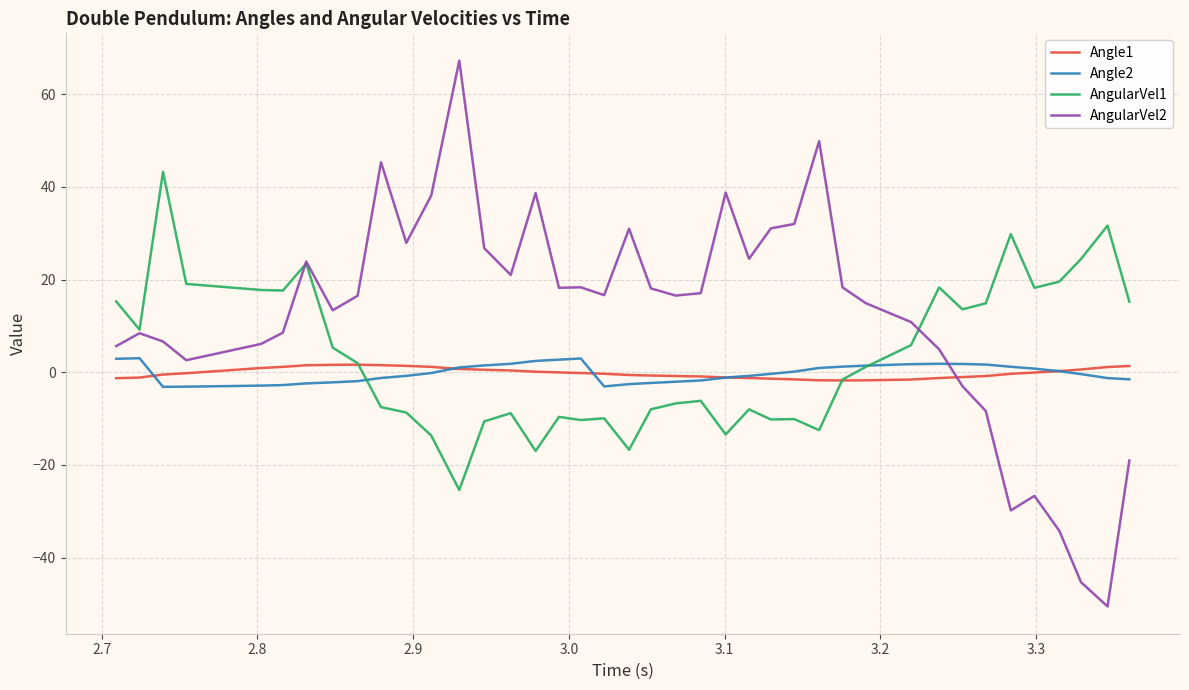

What are all the series names shown in the legend?

Angle1, Angle2, AngularVel1, AngularVel2